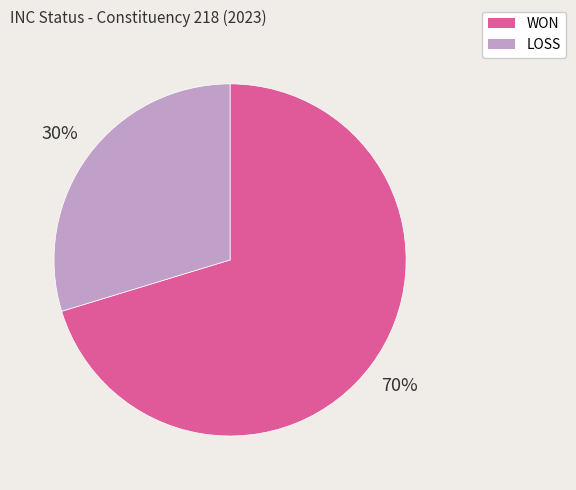

How many segments does this pie chart have?

2